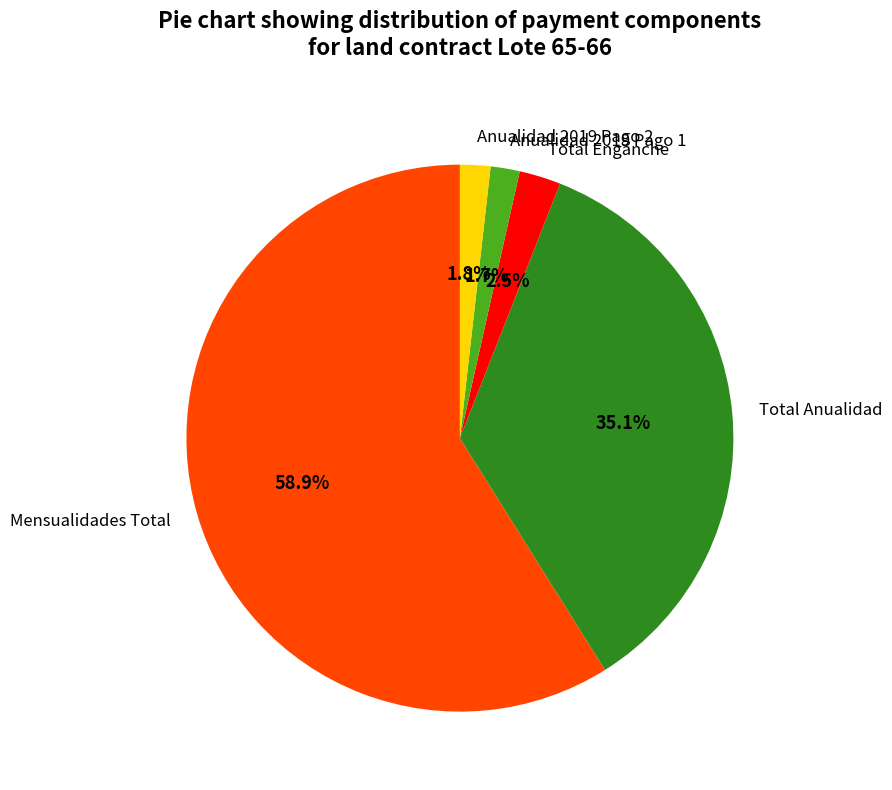

How many slices are in this pie chart?

5